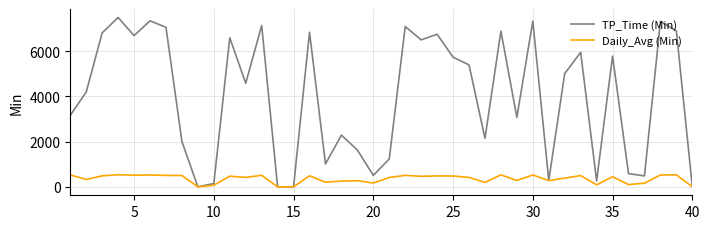

List the series in order of their peak value, lowest first.

Daily_Avg (Min), TP_Time (Min)